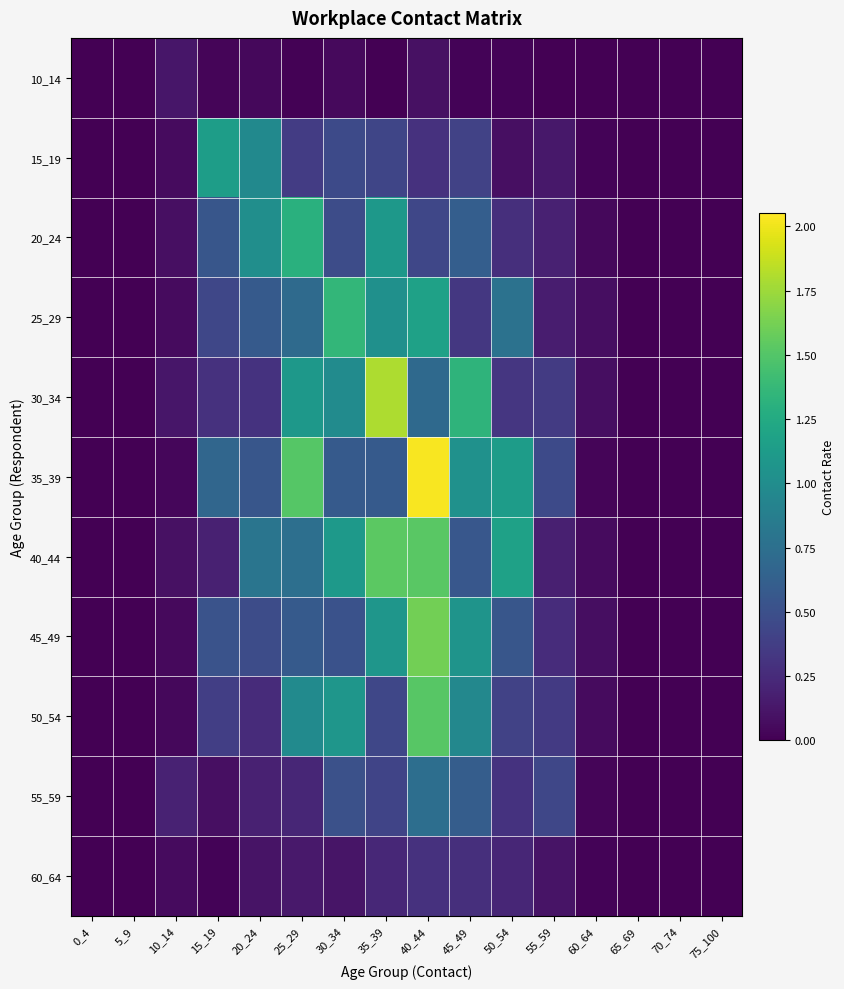

Between 5_9 and 65_69, which series saw the biggest shift?

10_14